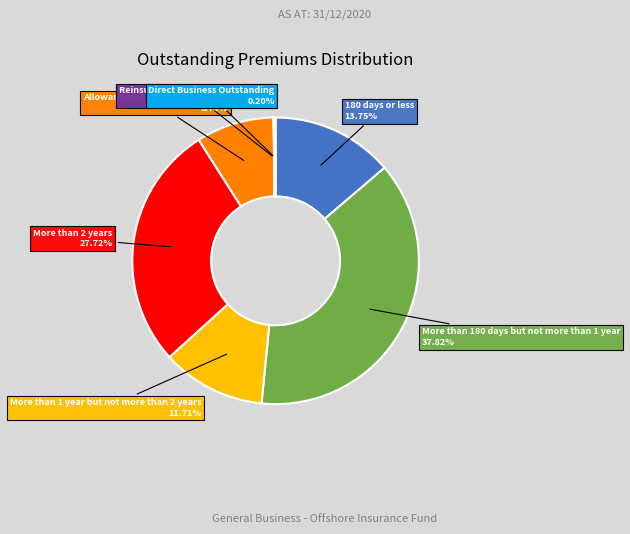

Is it true that More than 2 years is 40% of the pie?

False